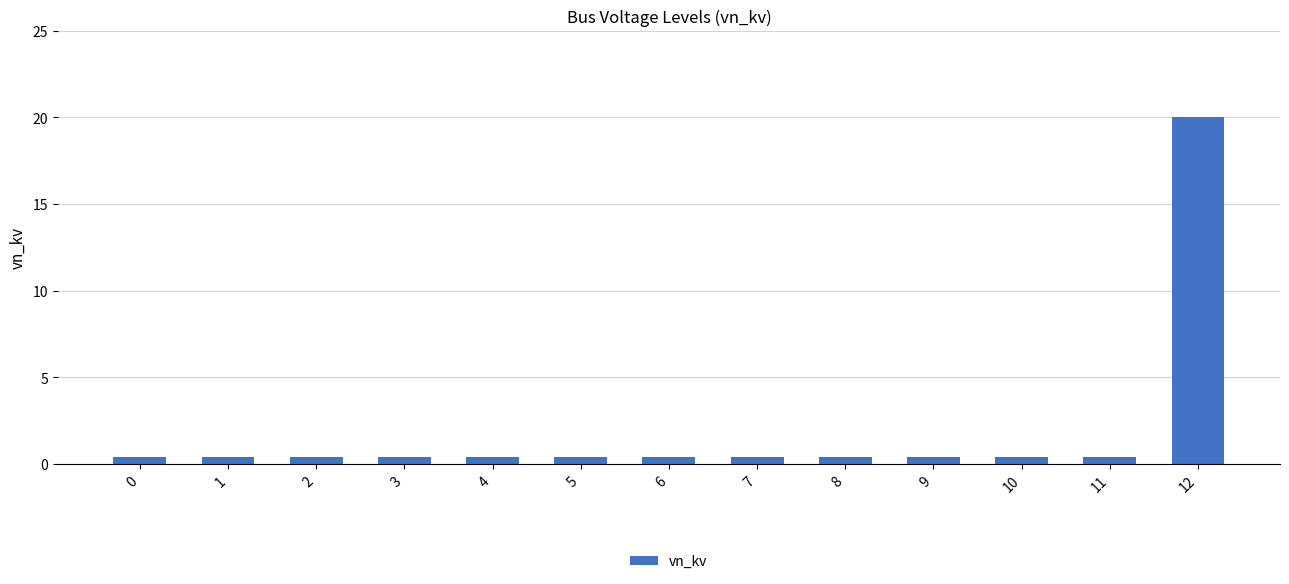

Does the chart contain any negative values?

No